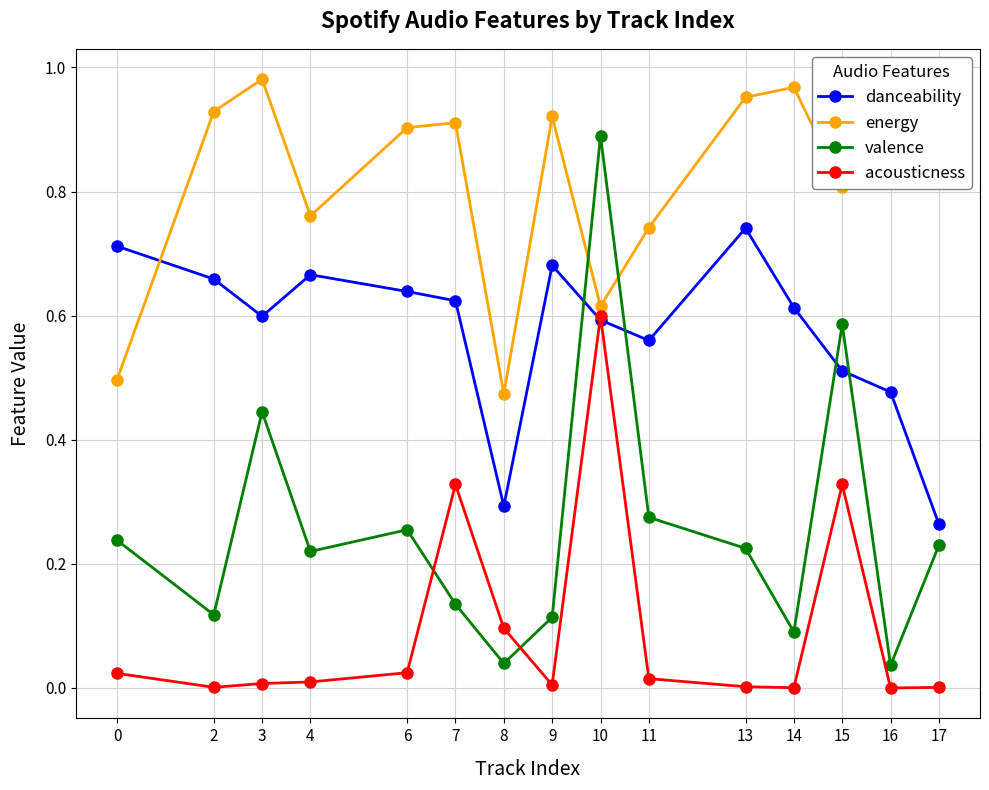

What are all the series names shown in the legend?

danceability, energy, valence, acousticness